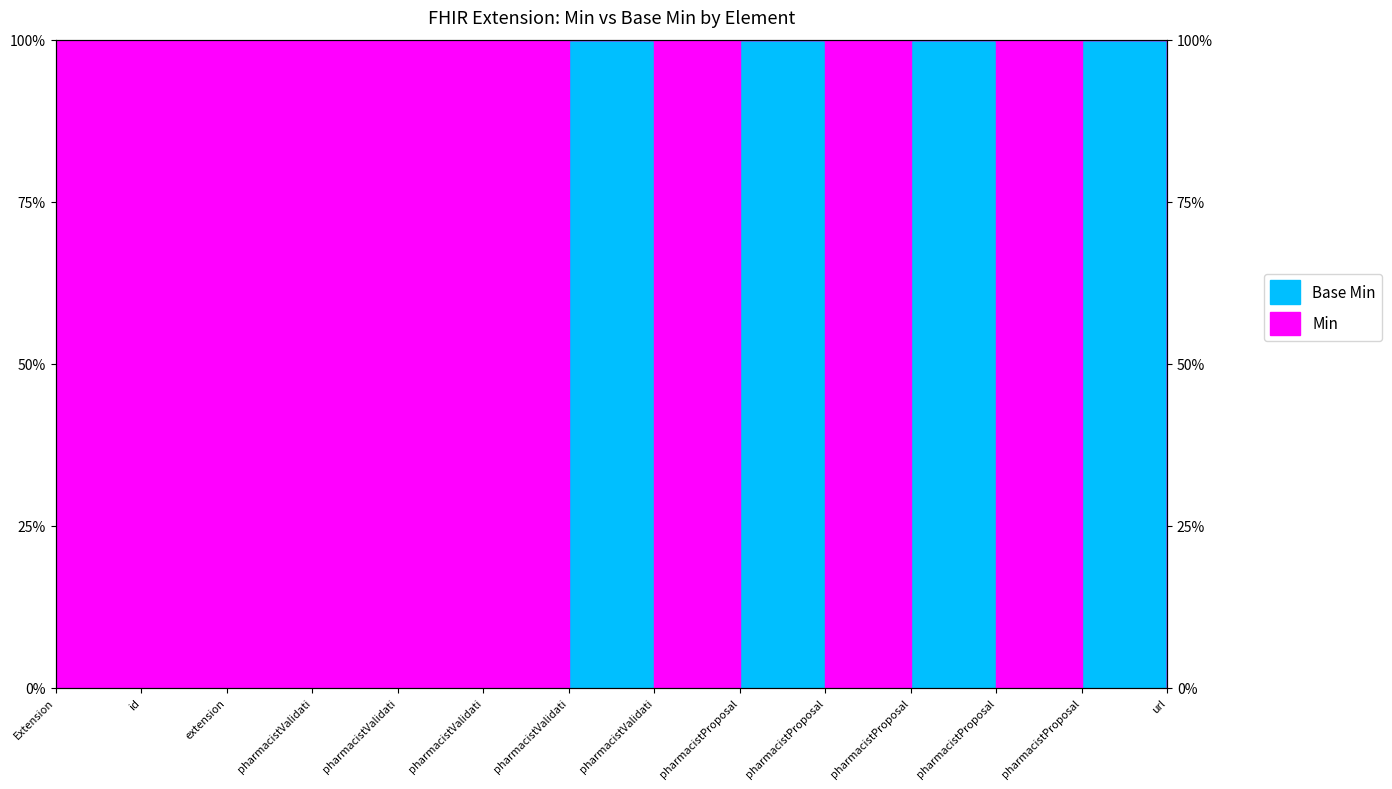

How many categories are shown in the chart?

14